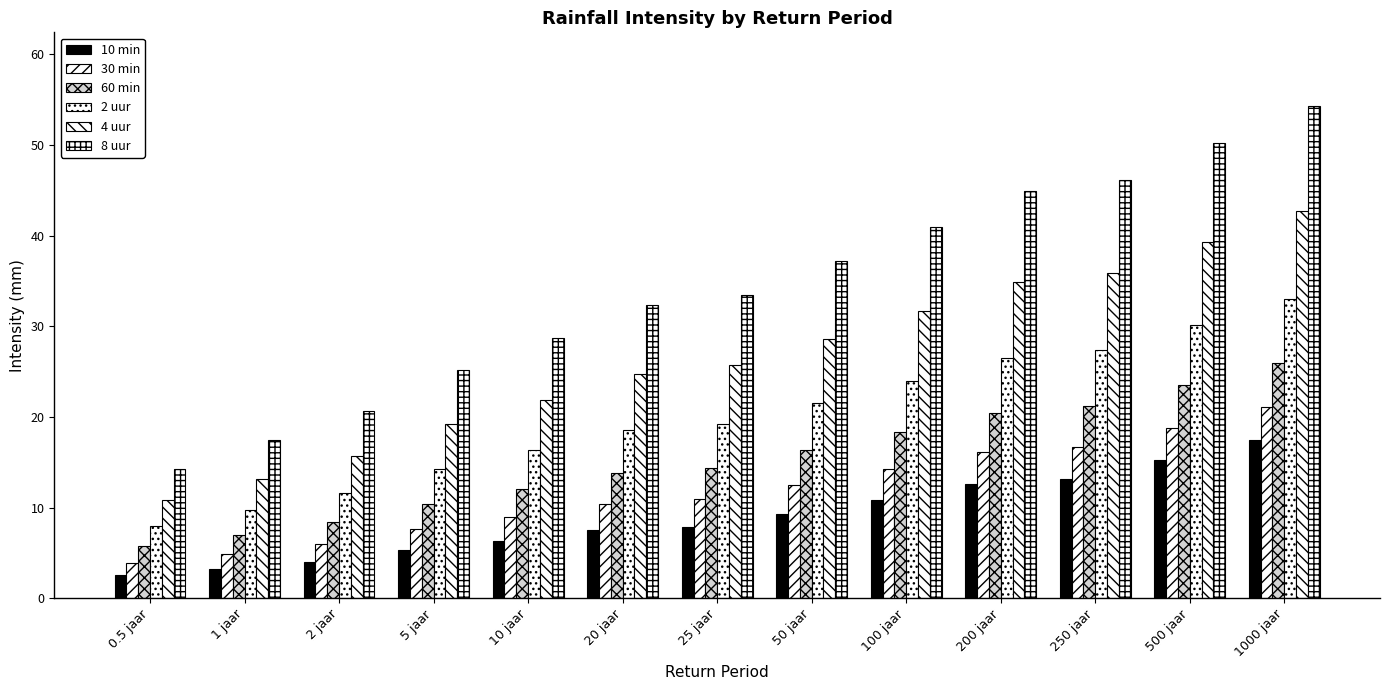

What value does the 30 min series have at 200 jaar?

16.1